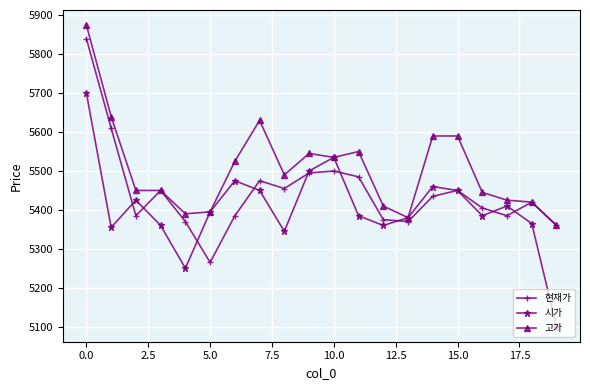

Which series has the largest total across all categories?

고가